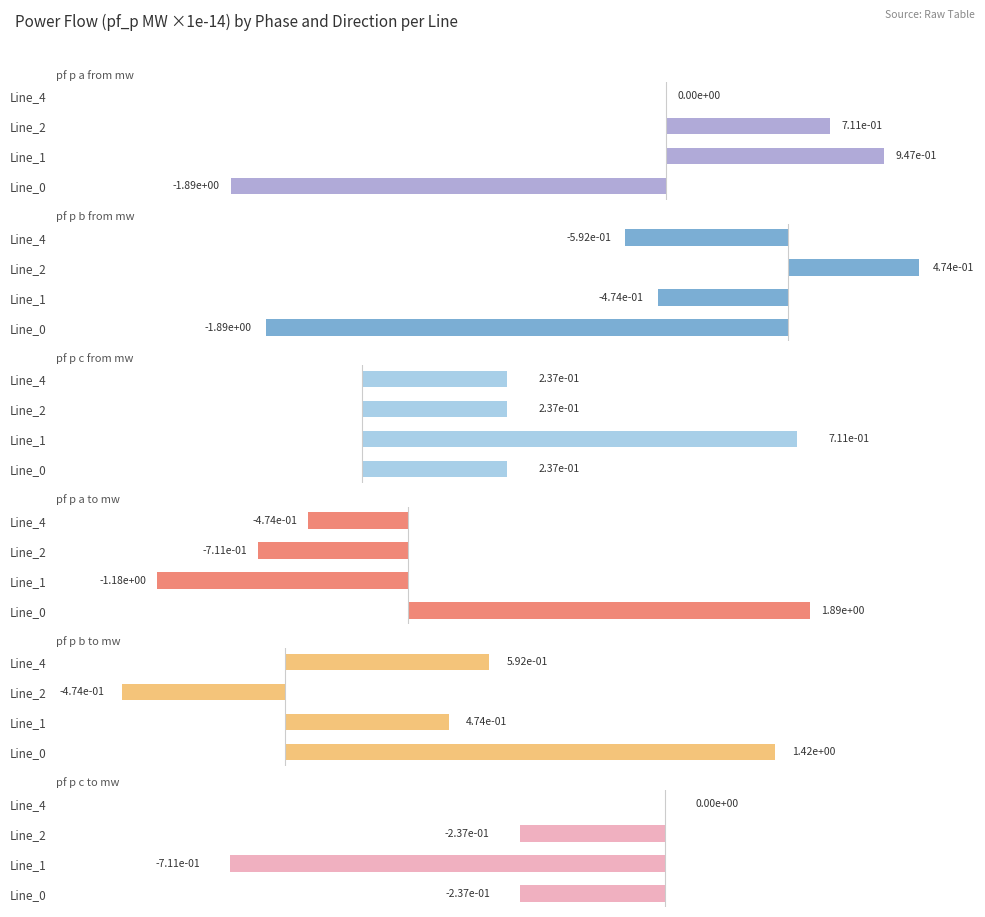

What is the value of the pf_p_b_to_mw bar at the 1st from the left?

1.4